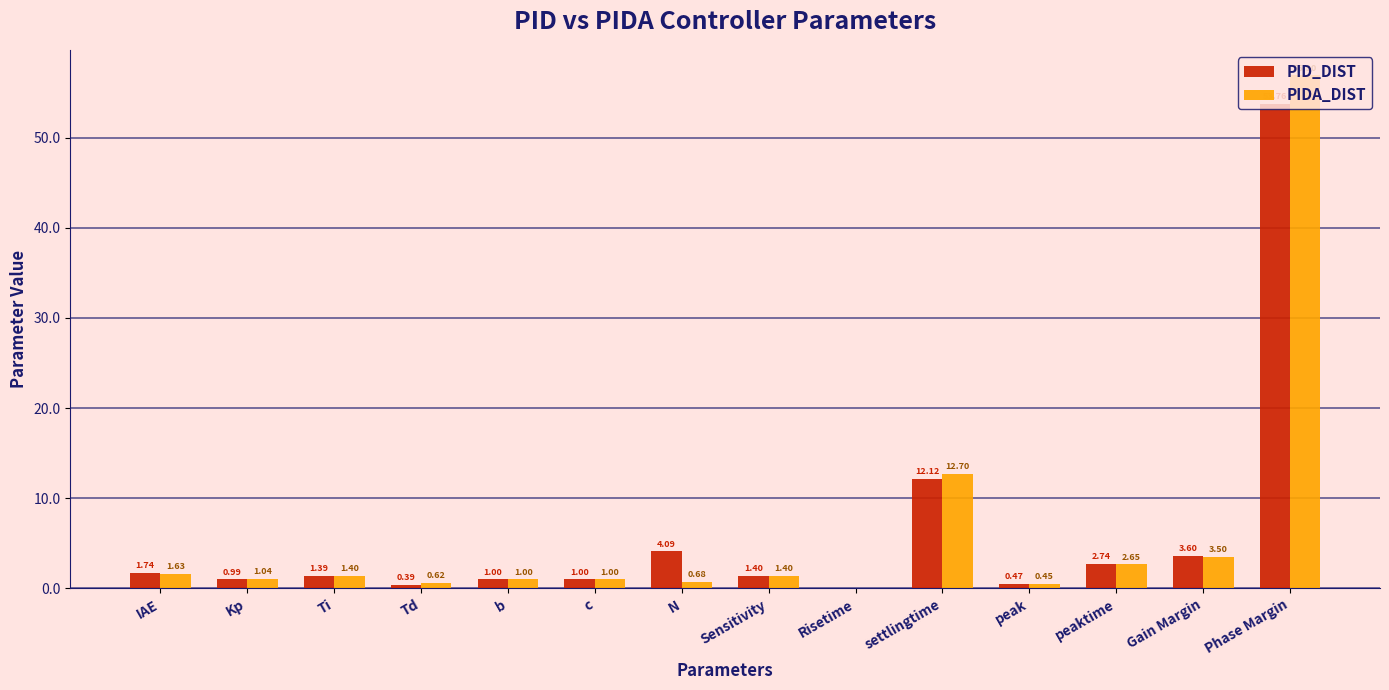

Which series changed the most between peak and Gain Margin?

PID_DIST